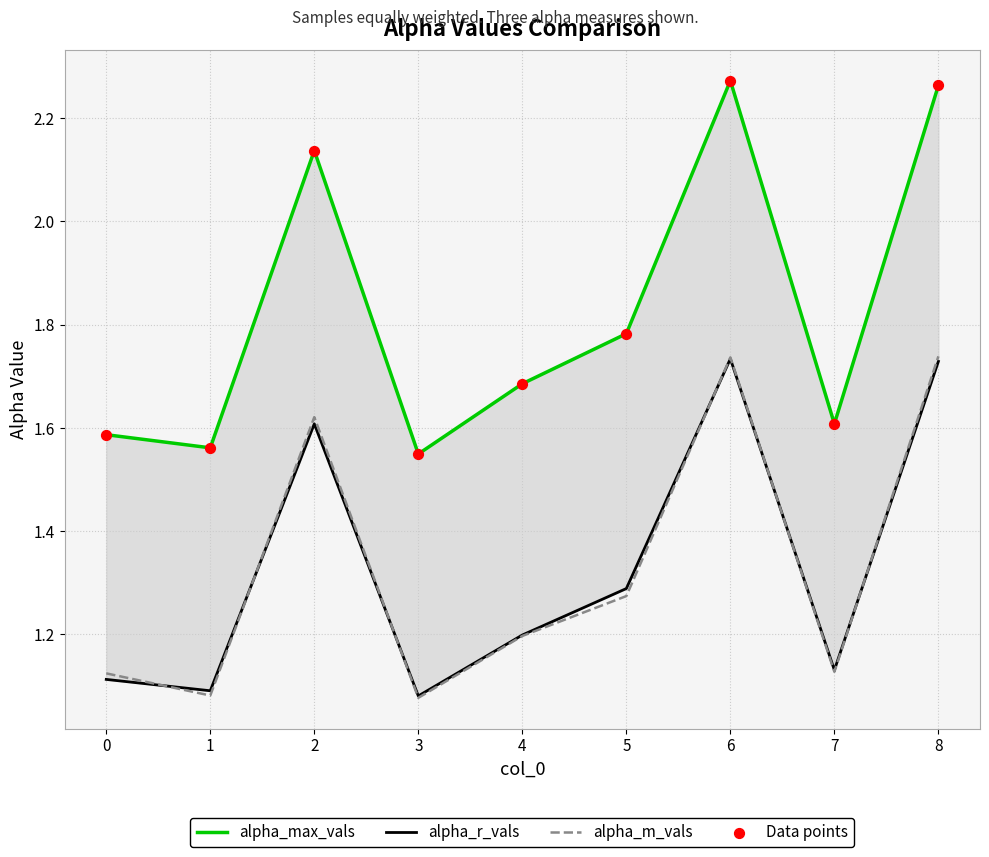

Which series has the largest total across all categories?

alpha_max_vals